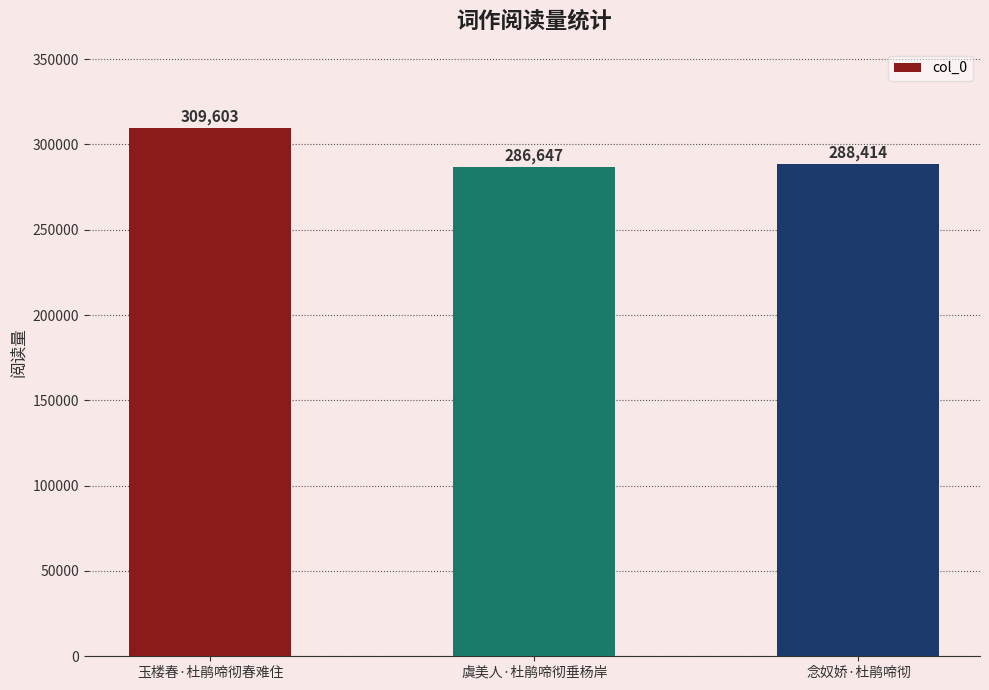

List the labels in order of value, largest first.

玉楼春·杜鹃啼彻春难住, 念奴娇·杜鹃啼彻, 虞美人·杜鹃啼彻垂杨岸